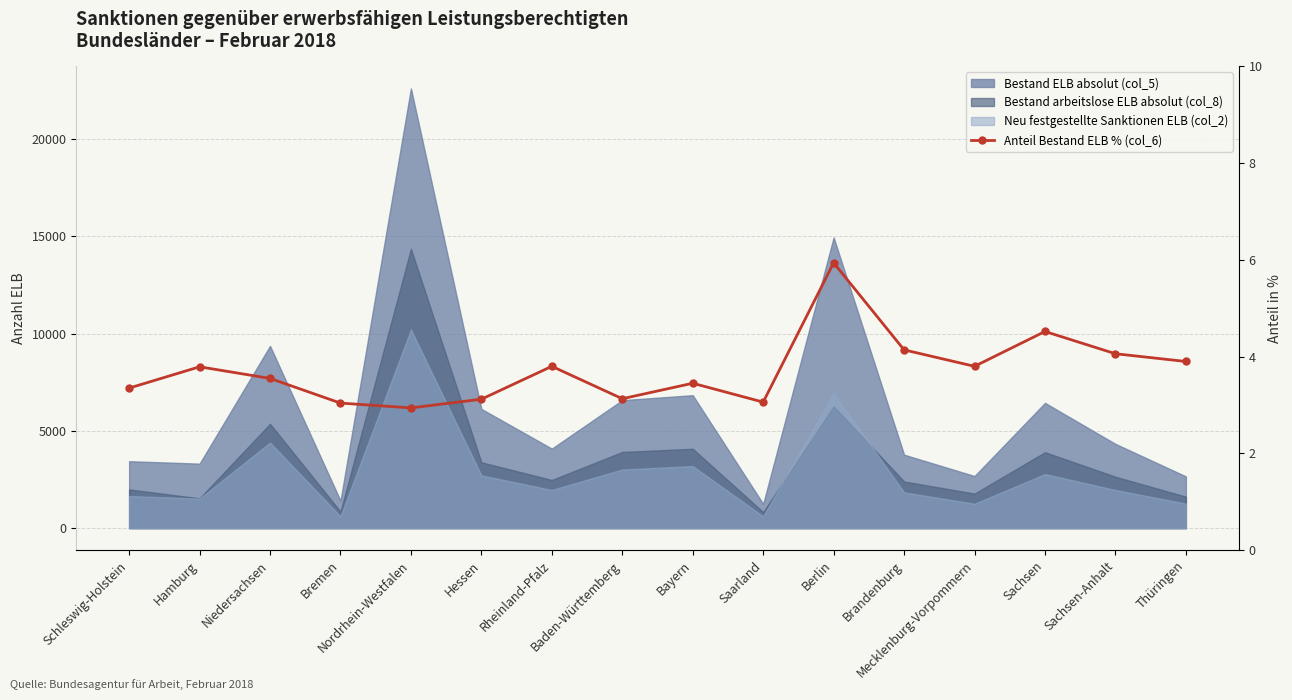

How many data points are less than 3?

1